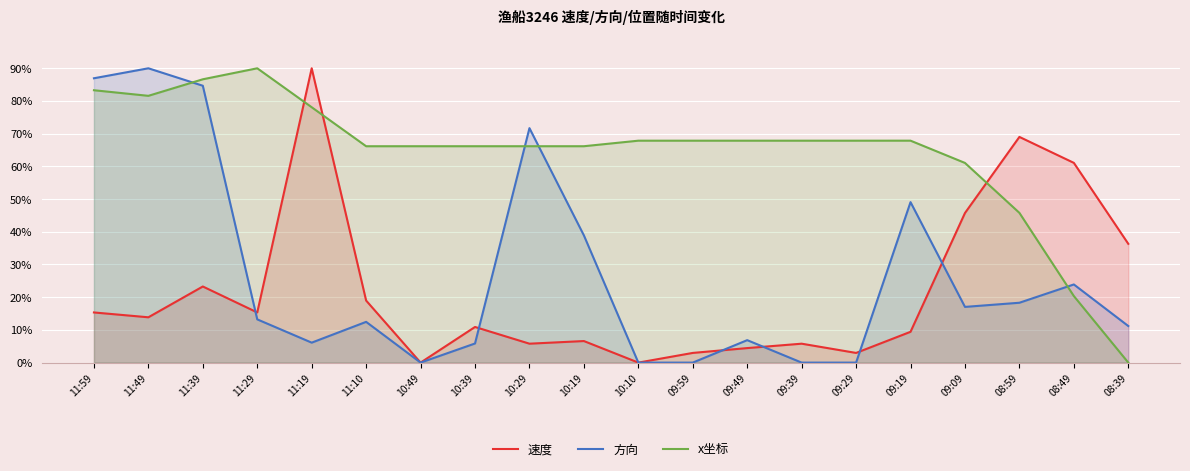

What are all the series names shown in the legend?

速度, 方向, x坐标